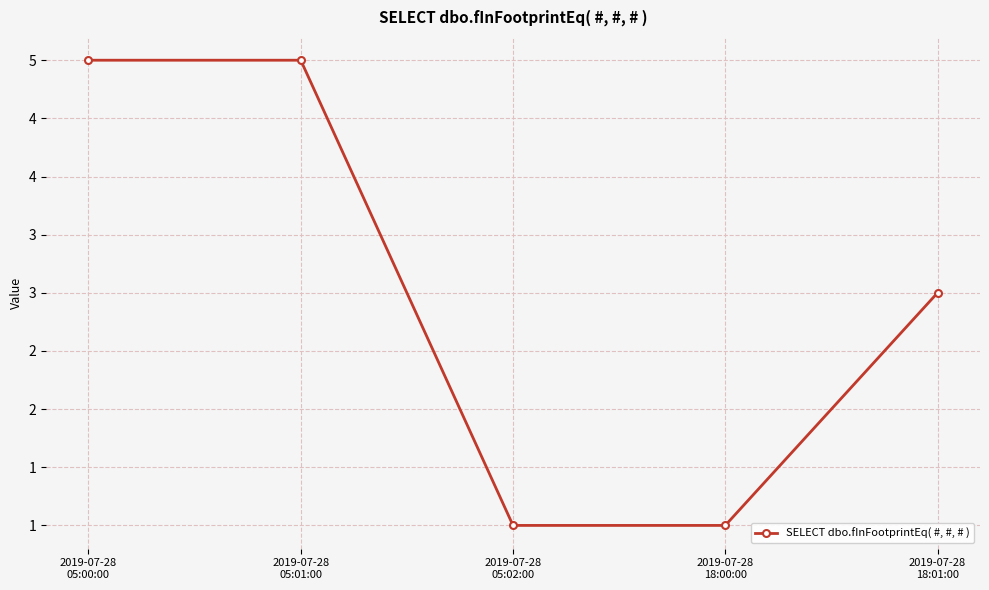

Does the chart have visible grid lines?

Yes